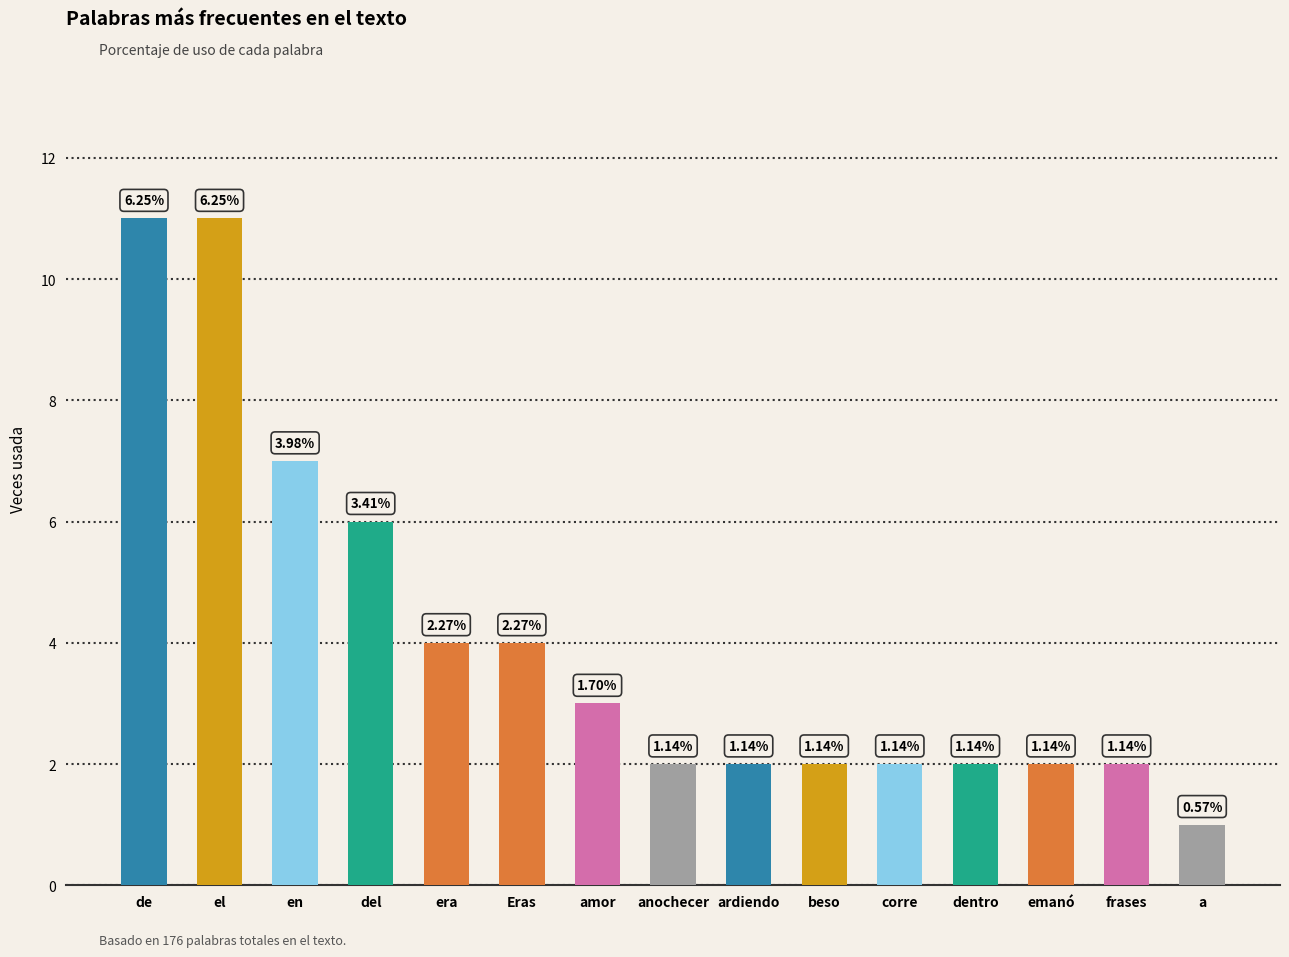

List the labels in order of value, largest first.

de, el, en, del, era, Eras, amor, anochecer, ardiendo, beso, corre, dentro, emanó, frases, a